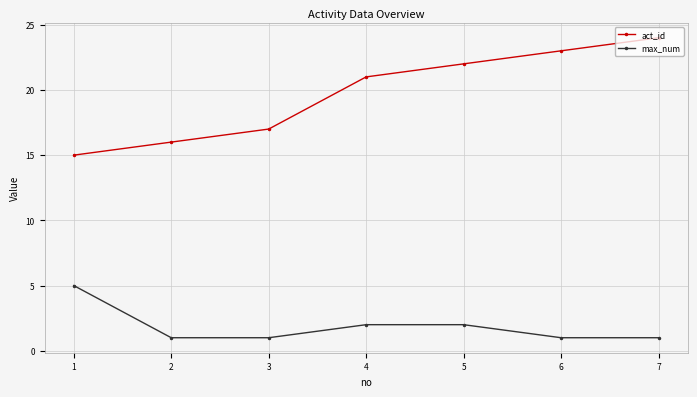

Does the chart have visible grid lines?

Yes